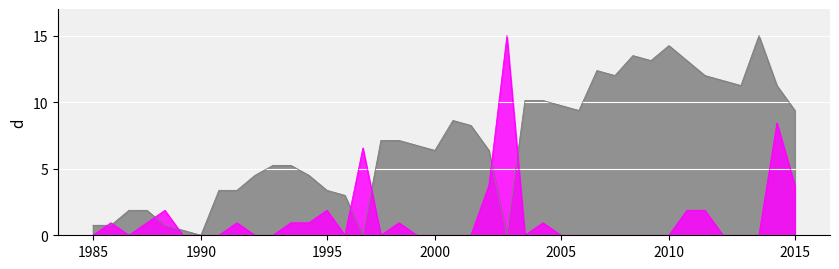

What is the maximum value shown in the chart?

15.0